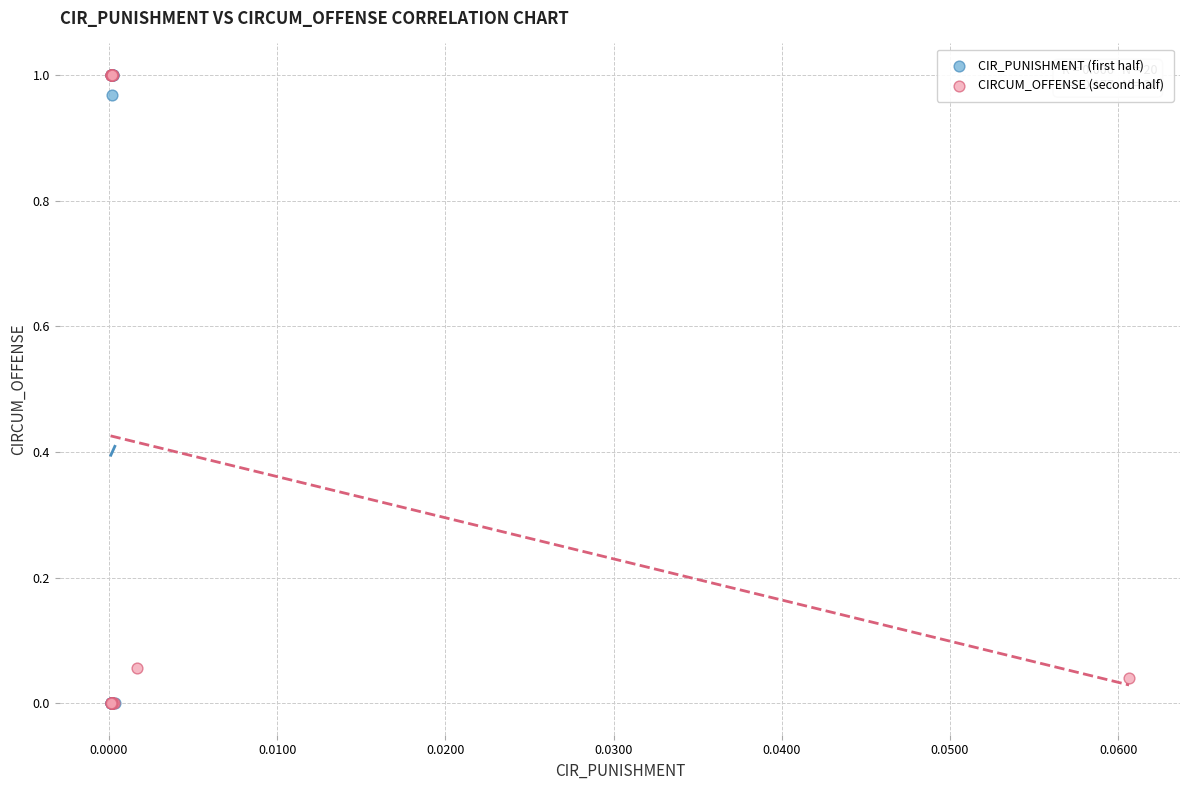

What are all the series names shown in the legend?

CIR_PUNISHMENT (first half), CIRCUM_OFFENSE (second half)